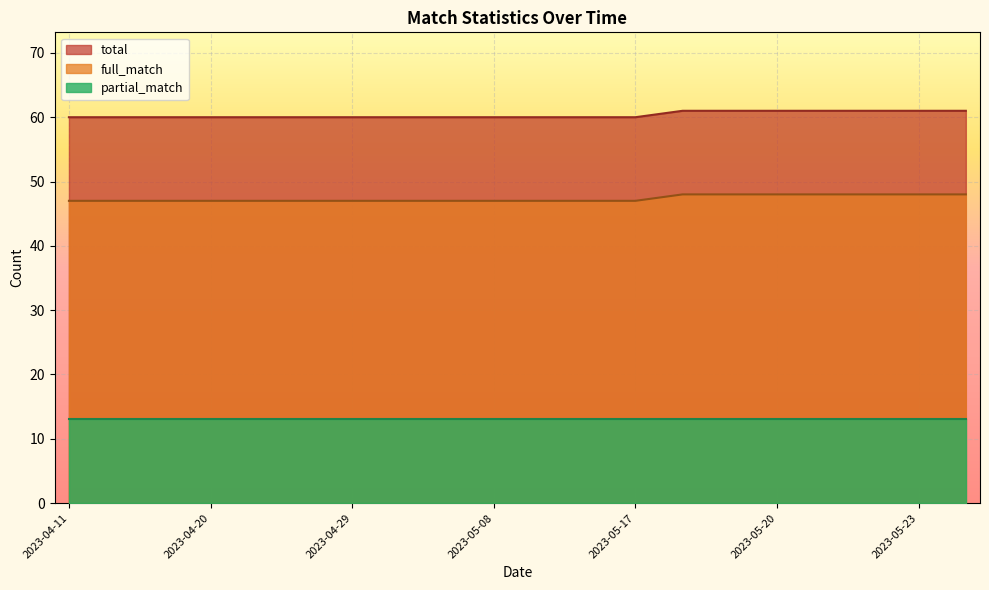

The value of full_match at 2023-05-18 is 48. True or false?

True